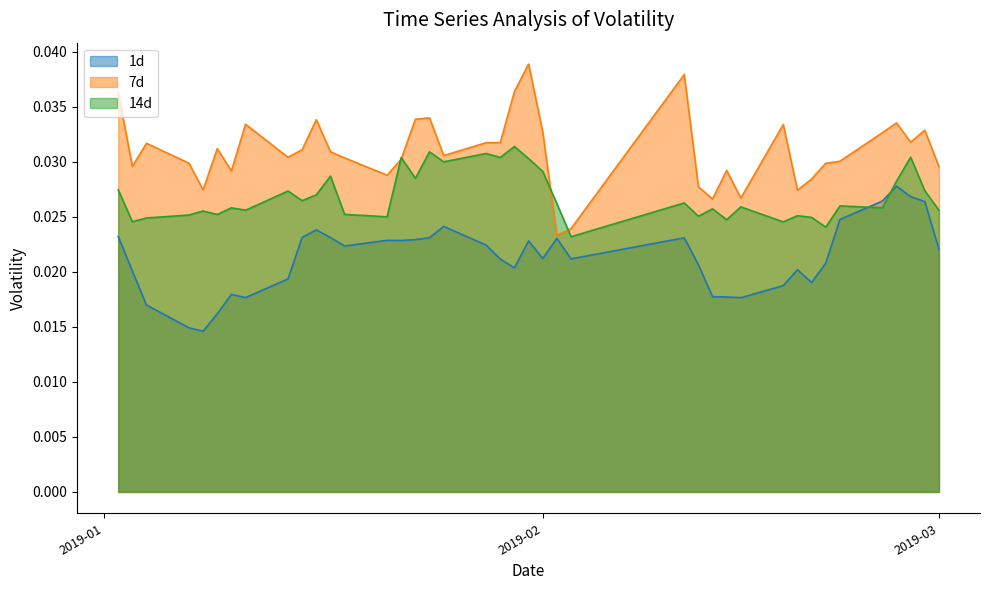

Count the number of data series in this chart.

3